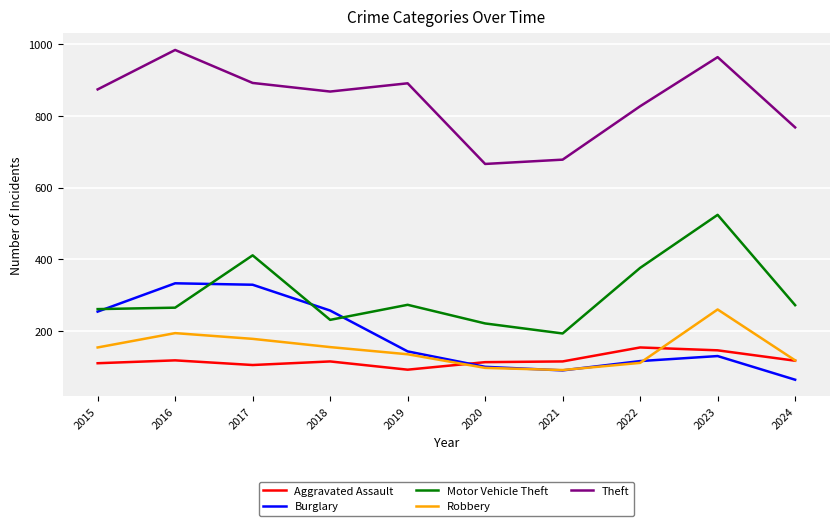

What is the total value across all series at 2019?

1534